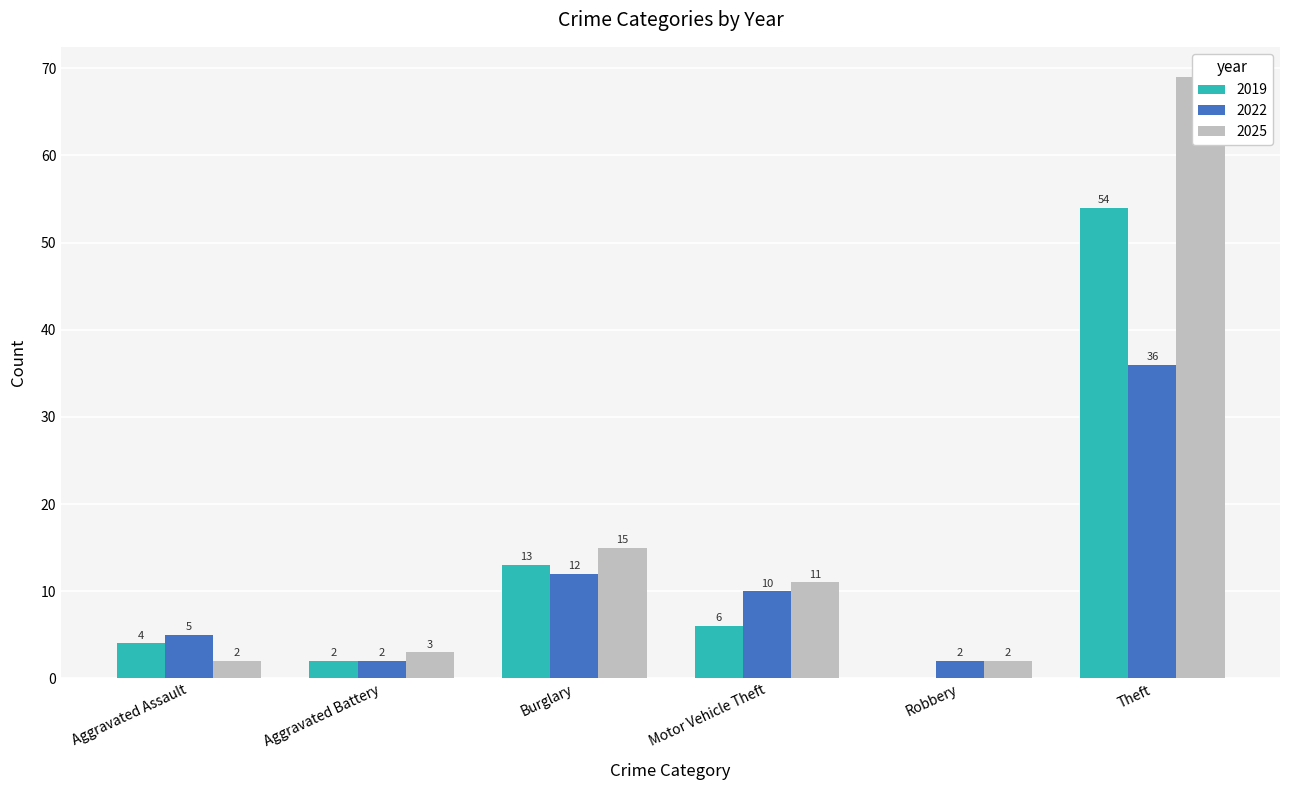

At which category is the sum across all series the highest?

Theft